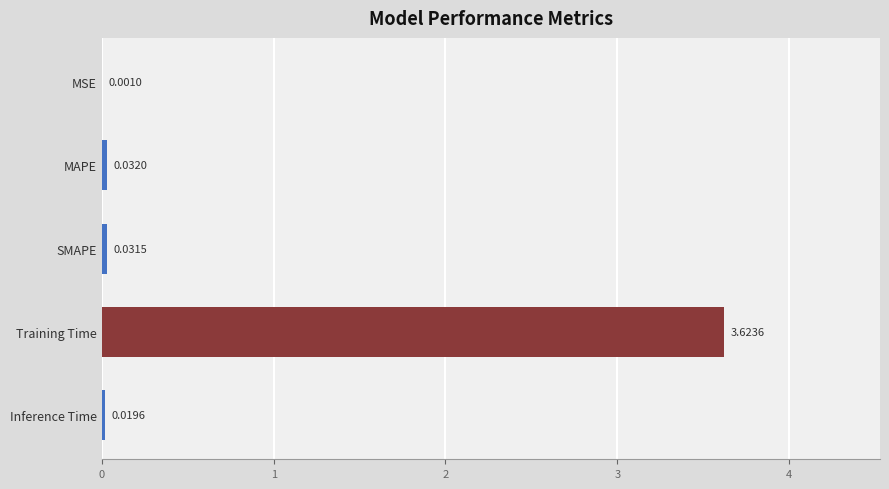

What is the sum of all values?

3.7